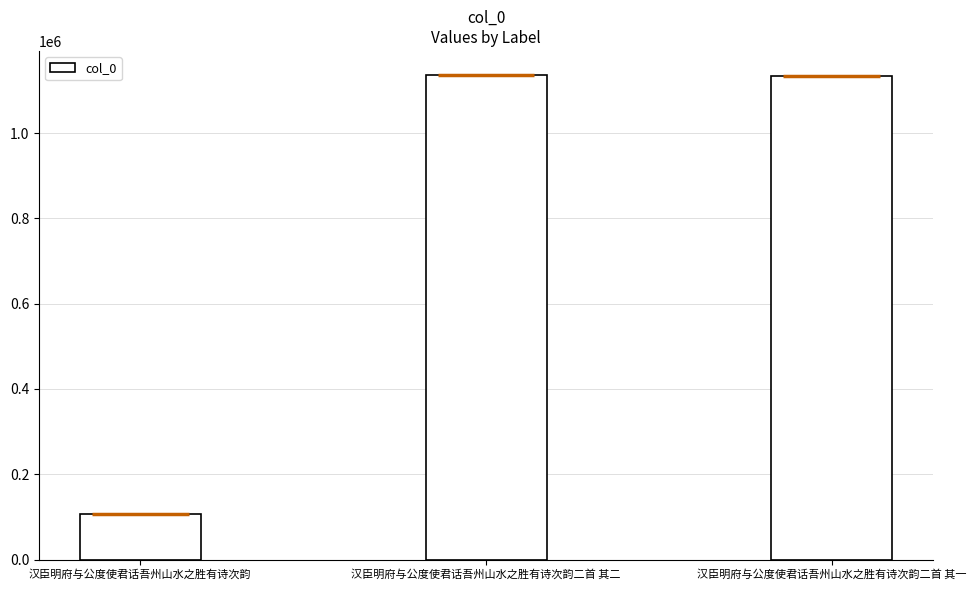

Is it true that the value at 汉臣明府与公度使君话吾州山水之胜有诗次韵 is 27810?

False